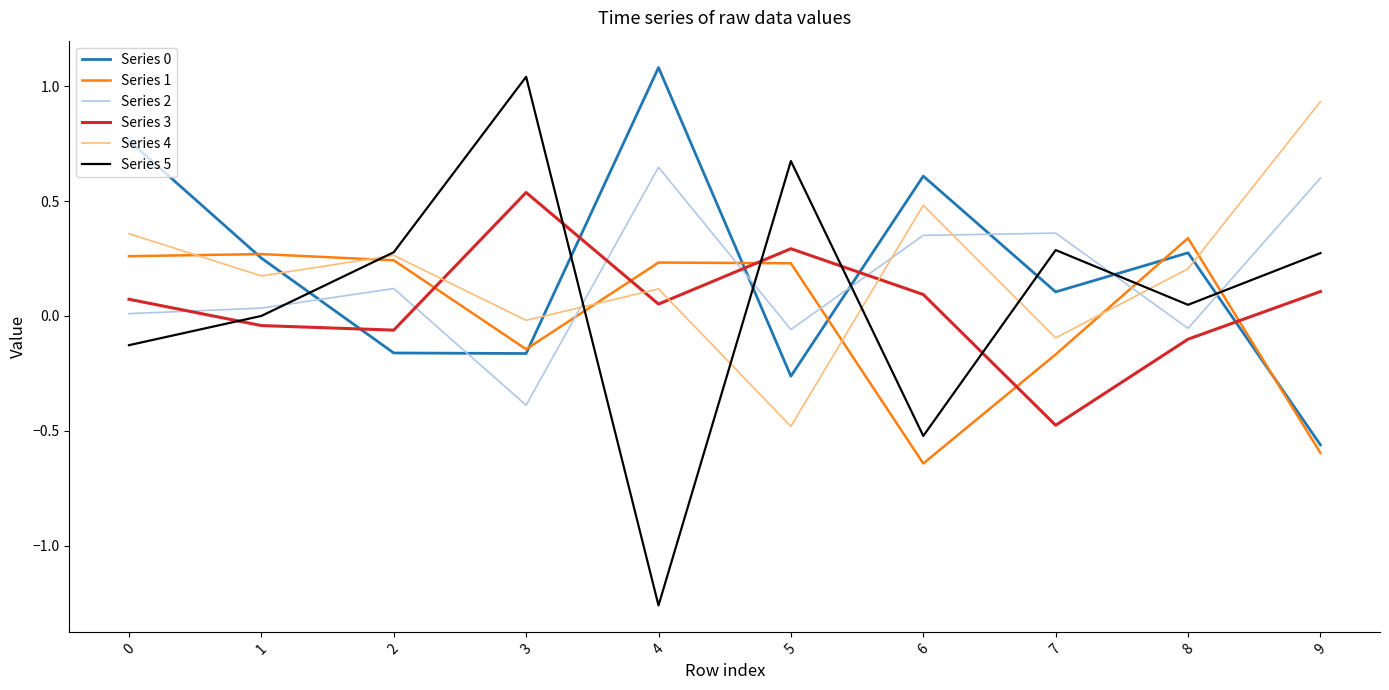

Where is Series 0 nearest to the value 0?

7